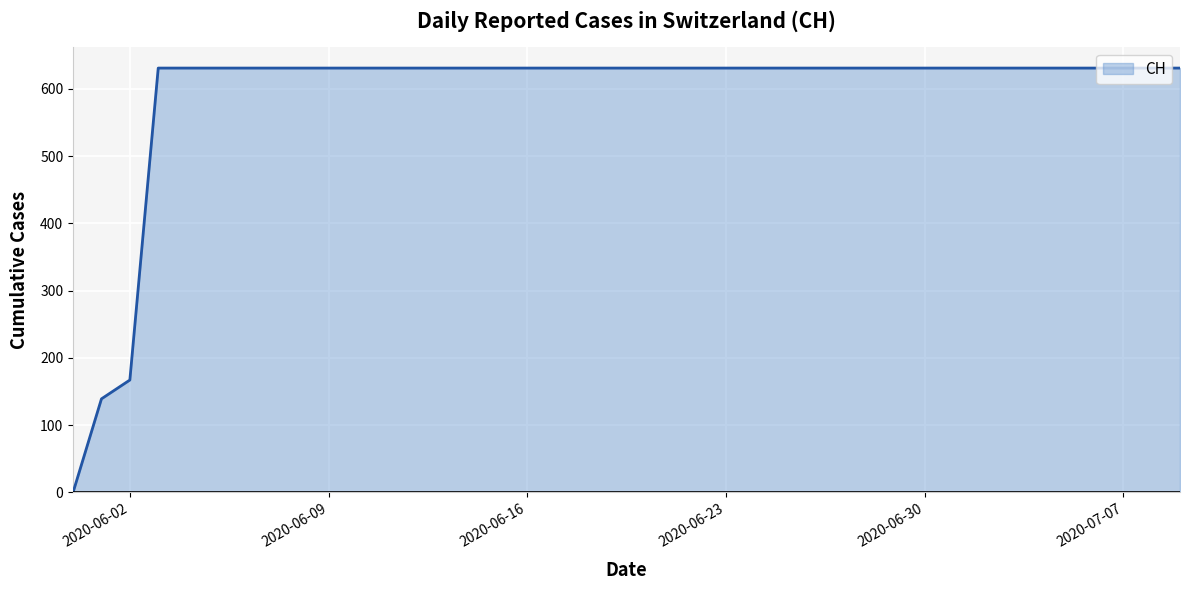

What is the maximum value shown in the chart?

631